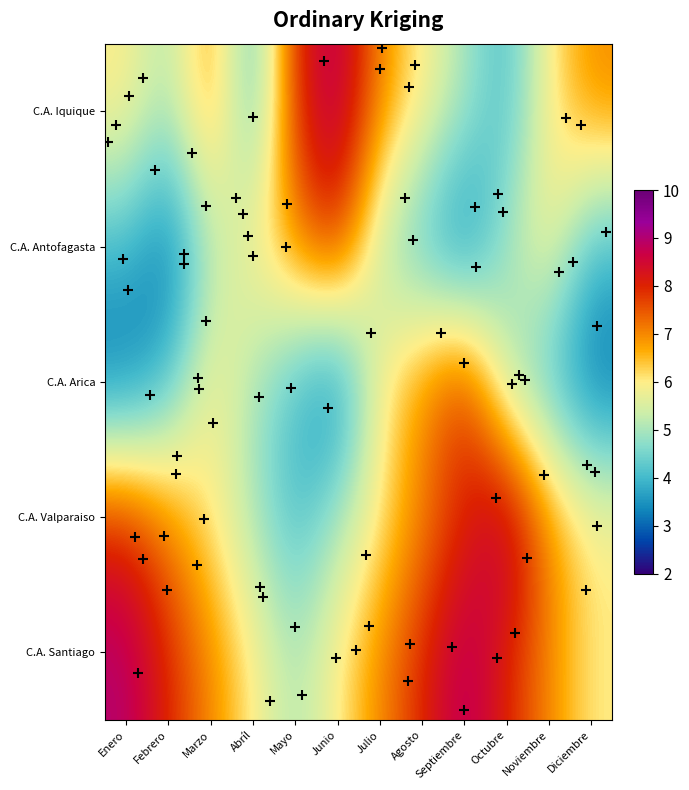

Reading right to left, what are all the values shown in this chart?

C.A. Iquique: Diciembre=7	Noviembre=6	Octubre=4	Septiembre=5	Agosto=6	Julio=7	Junio=9	Mayo=8	Abríl=4	Marzo=7	Febrero=5	Enero=6
C.A. Antofagasta: Diciembre=4	Noviembre=6	Octubre=5	Septiembre=3	Agosto=4	Julio=5	Junio=8	Mayo=7	Abríl=6	Marzo=5	Febrero=3	Enero=4
C.A. Arica: Diciembre=3	Noviembre=4	Octubre=5	Septiembre=8	Agosto=7	Julio=6	Junio=3	Mayo=4	Abríl=5	Marzo=6	Febrero=4	Enero=3
C.A. Valparaiso: Diciembre=6	Noviembre=7	Octubre=9	Septiembre=8	Agosto=7	Julio=6	Junio=5	Mayo=4	Abríl=5	Marzo=6	Febrero=7	Enero=8
C.A. Santiago: Diciembre=6	Noviembre=7	Octubre=8	Septiembre=9	Agosto=8	Julio=7	Junio=6	Mayo=5	Abríl=6	Marzo=7	Febrero=8	Enero=9